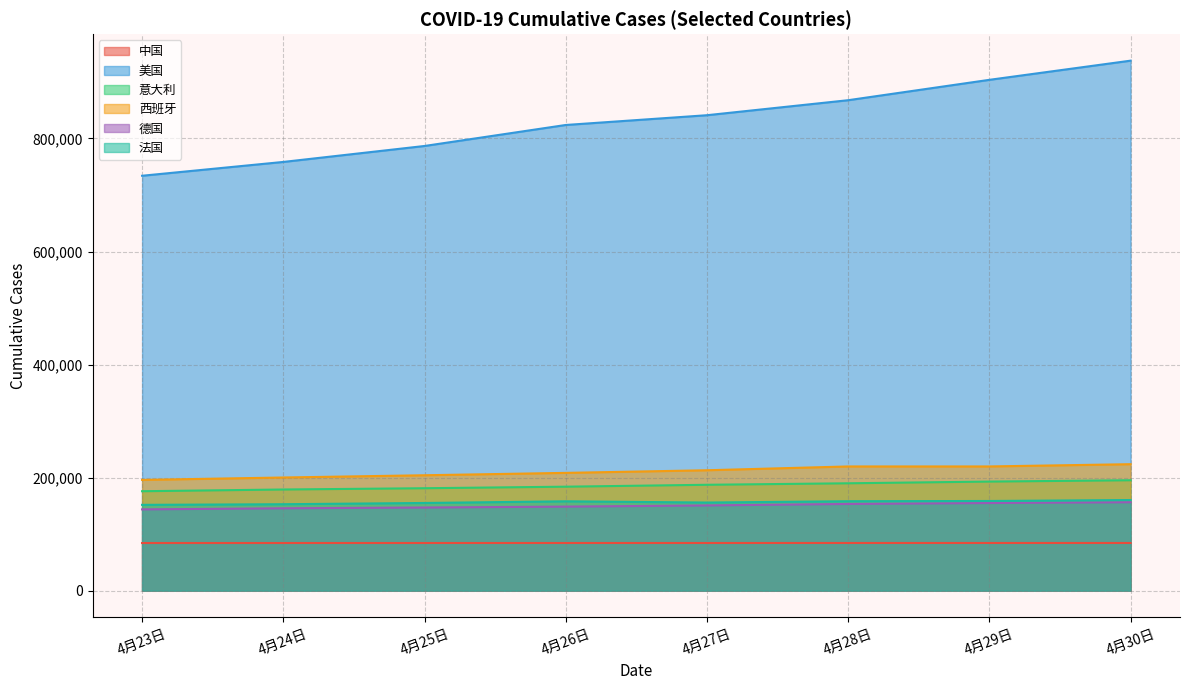

Between 4月25日 and 4月26日, which series saw the biggest shift?

美国